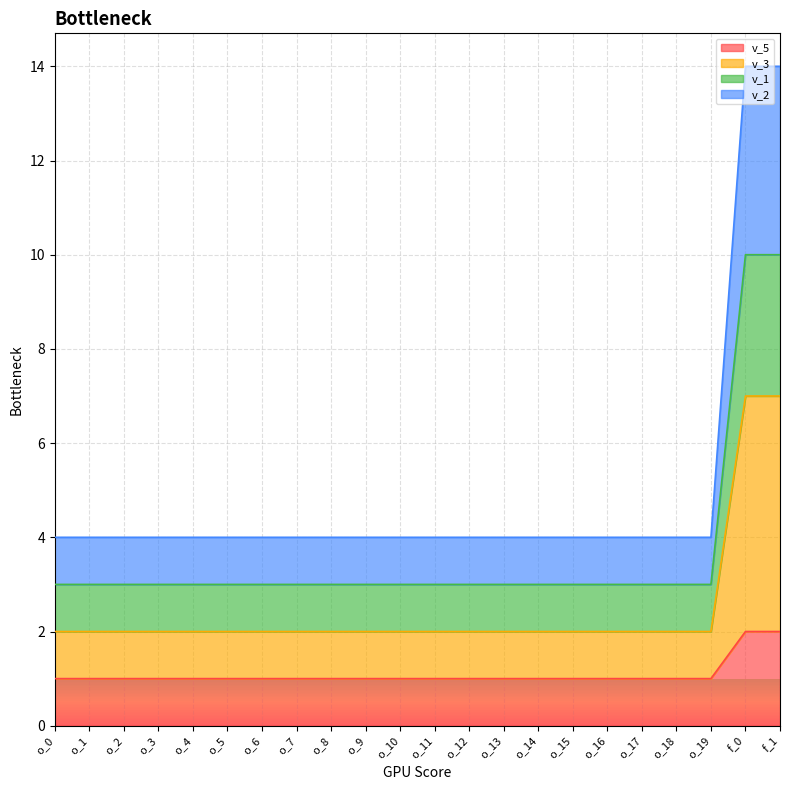

The v_5 series shows 1 at o_3. True or false?

True